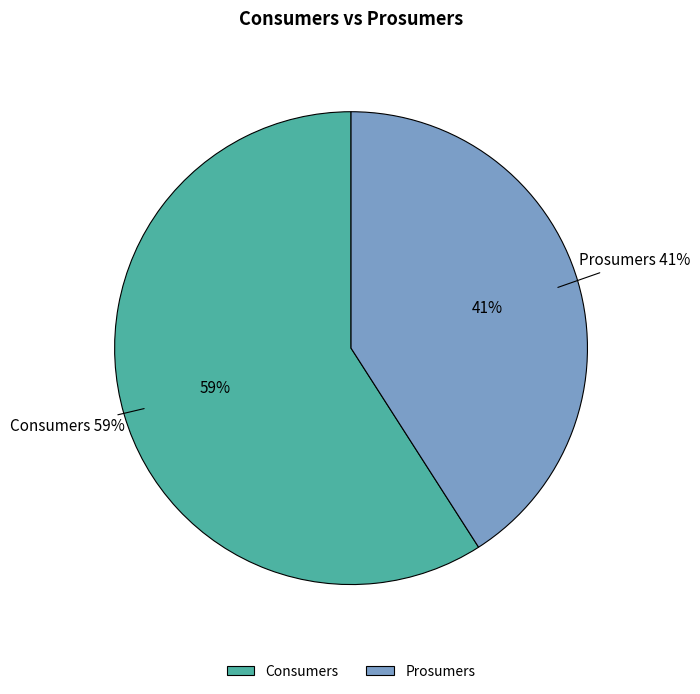

To the nearest percent, what is the average slice percentage?

50%